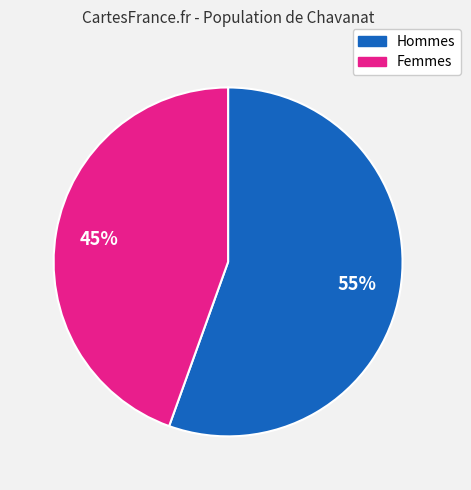

True or false: Hommes accounts for 65% of the total.

False